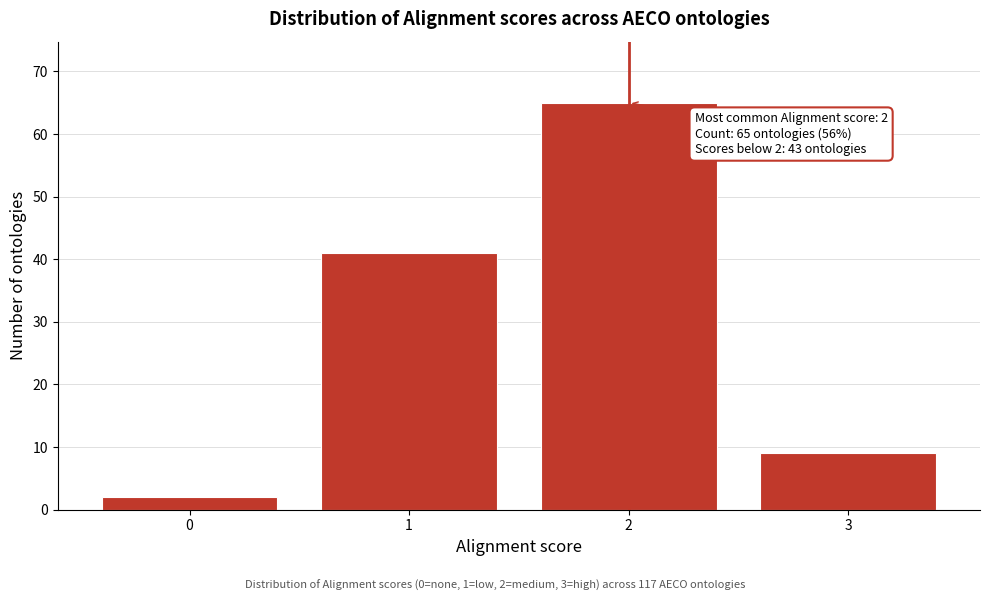

Reading left to right, transcribe all the data shown in this chart.

2	41	65	9